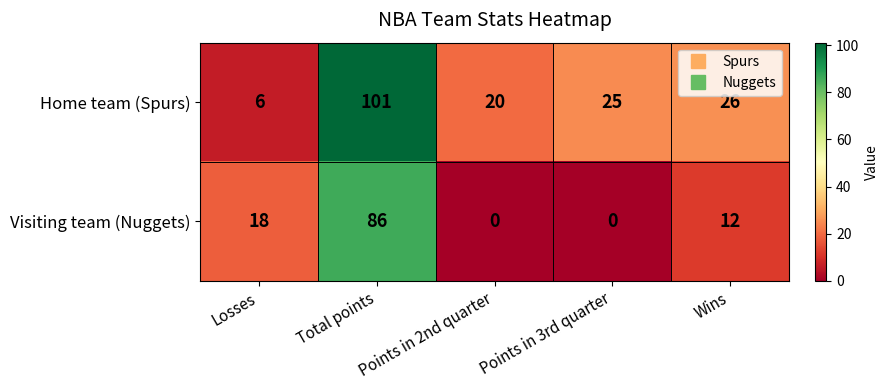

Rank the series by their average value, from lowest to highest.

Visiting team (Nuggets), Home team (Spurs)